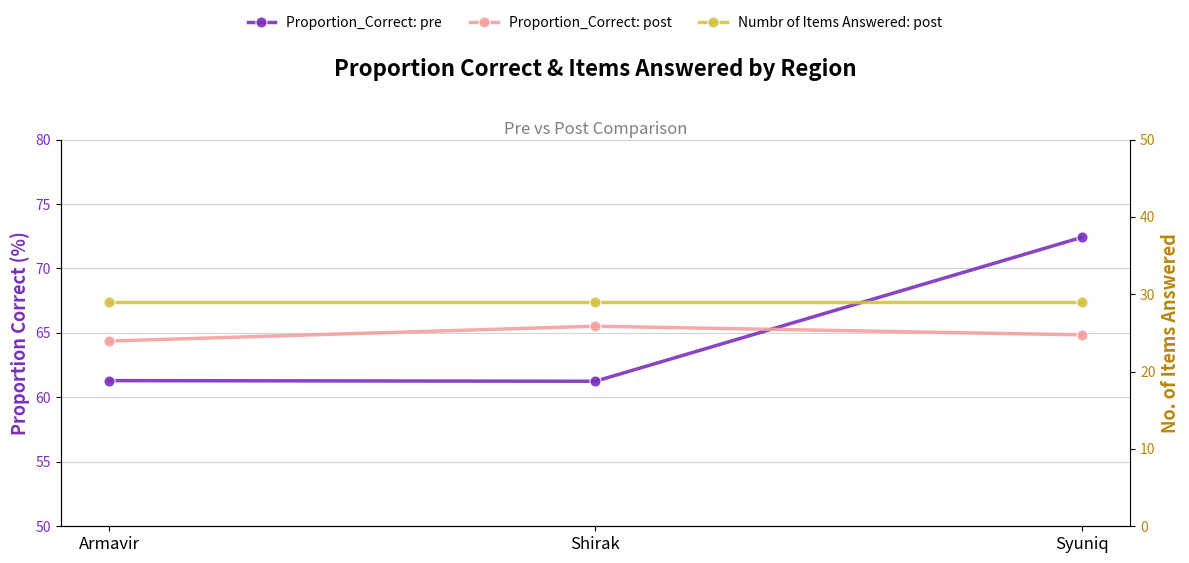

How many lines are shown in the chart?

3